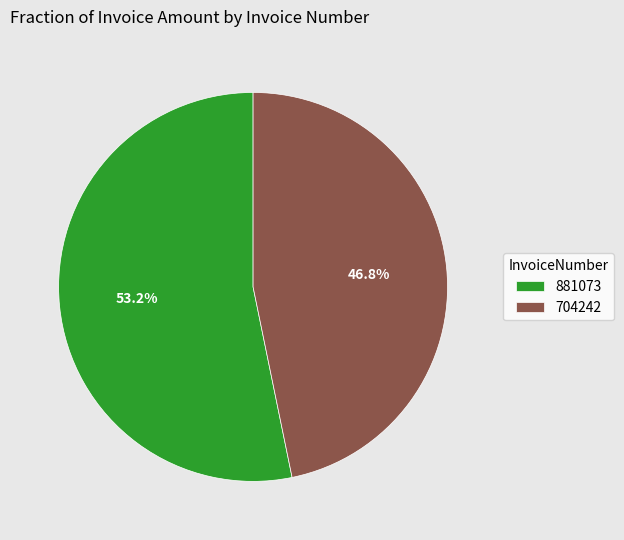

Which has a higher value, 881073 or 704242?

881073